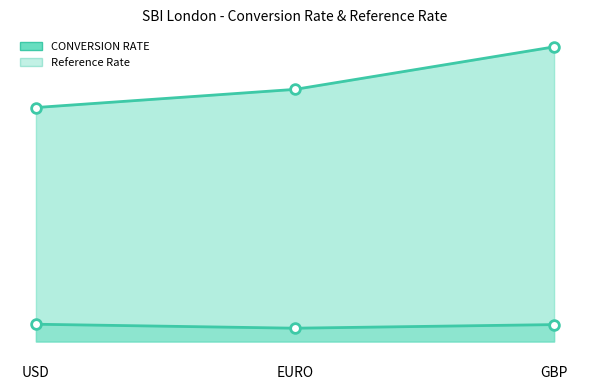

Where is CONVERSION RATE line nearest to the value 94?

EURO